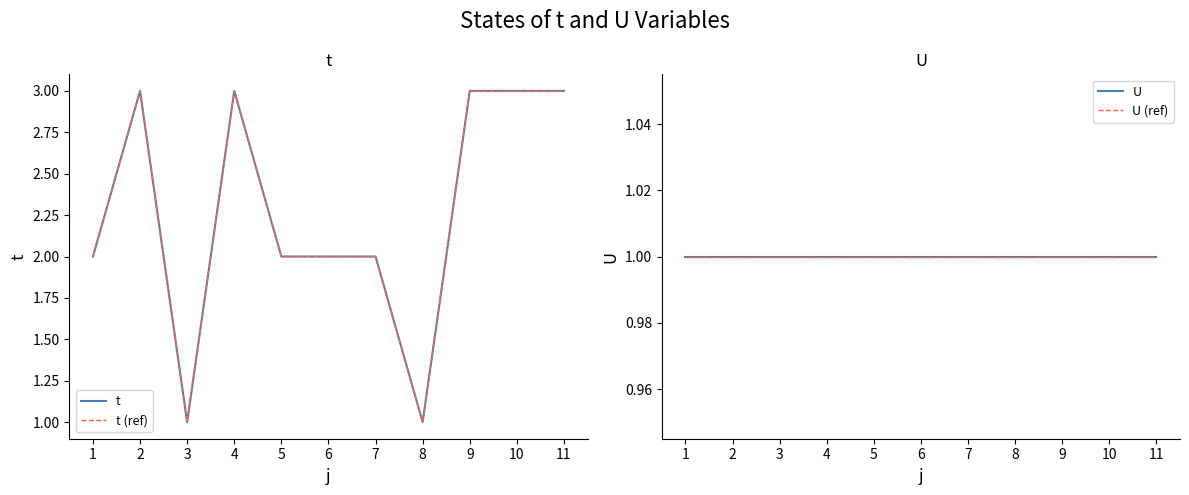

What is the spread (max minus min) of values at 9?

2